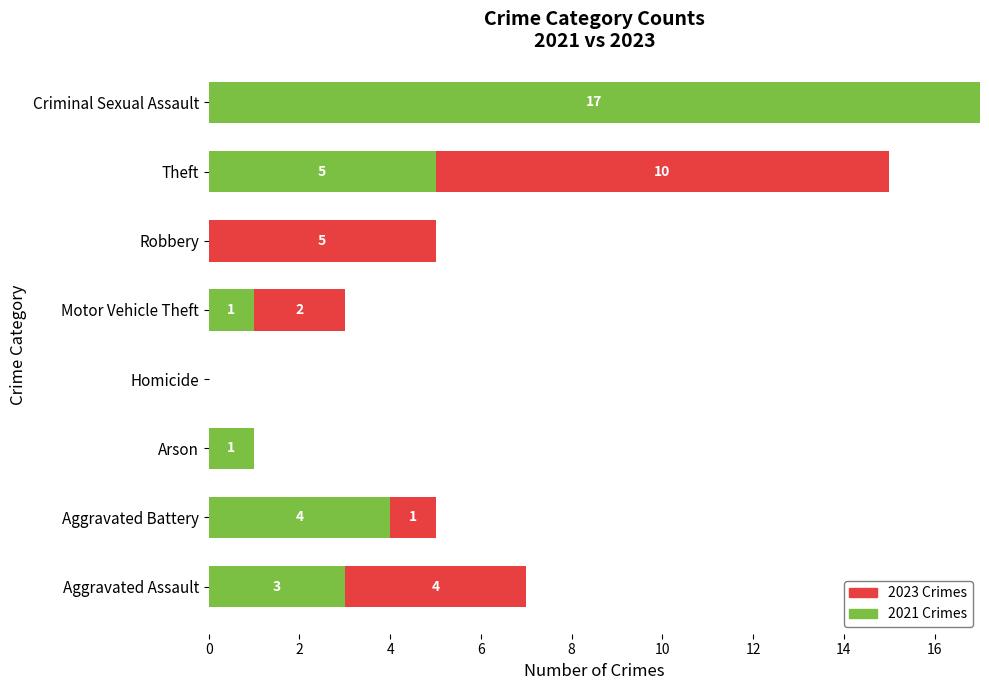

How many values in 2021 Crimes are above zero?

6